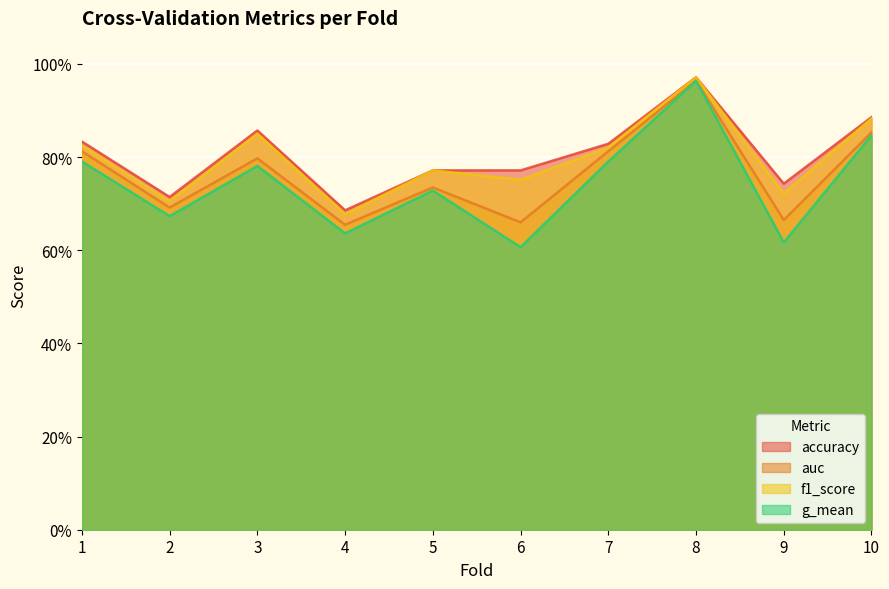

The auc series shows 1.0 at 8. True or false?

True